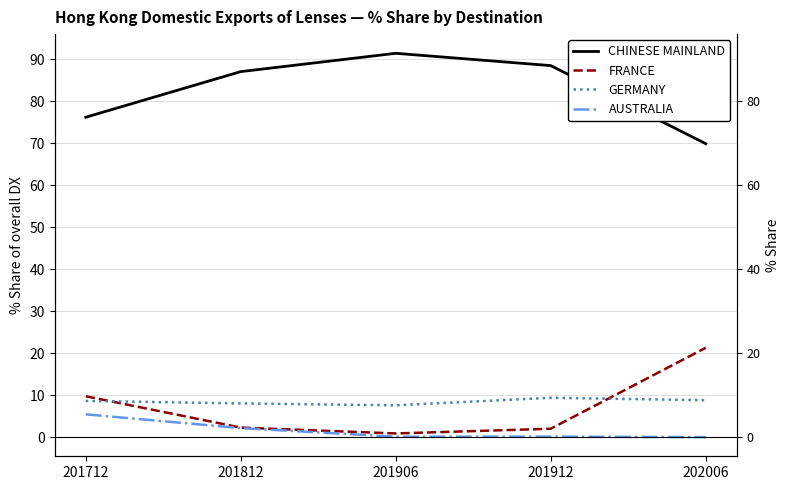

Rank the series by their maximum value, from highest to lowest.

CHINESE MAINLAND, FRANCE, GERMANY, AUSTRALIA